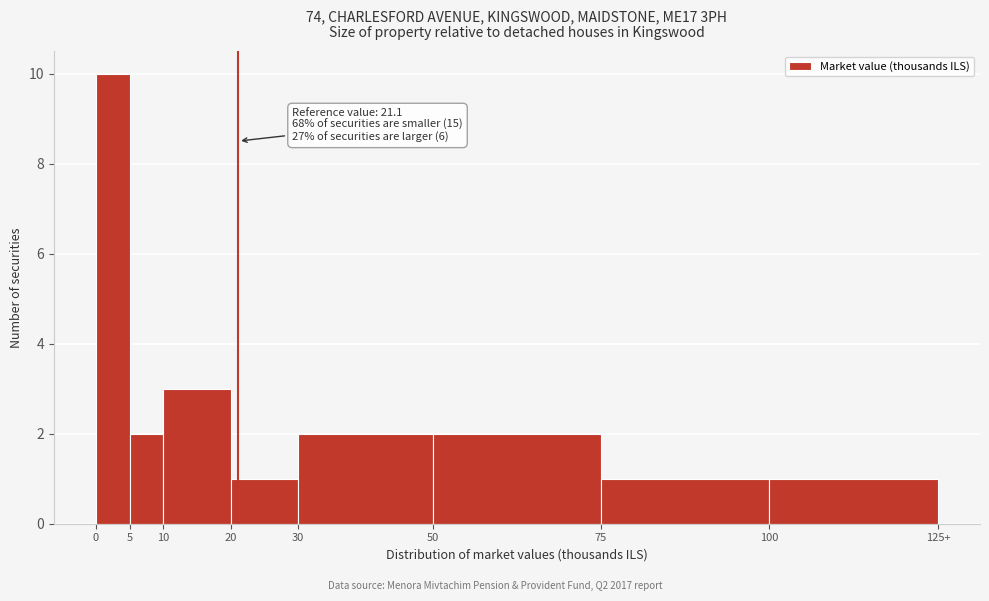

Reading left to right, extract all data points from this chart.

0=10	5=2	10=3	20=1	30=2	50=2	75=1	100=1